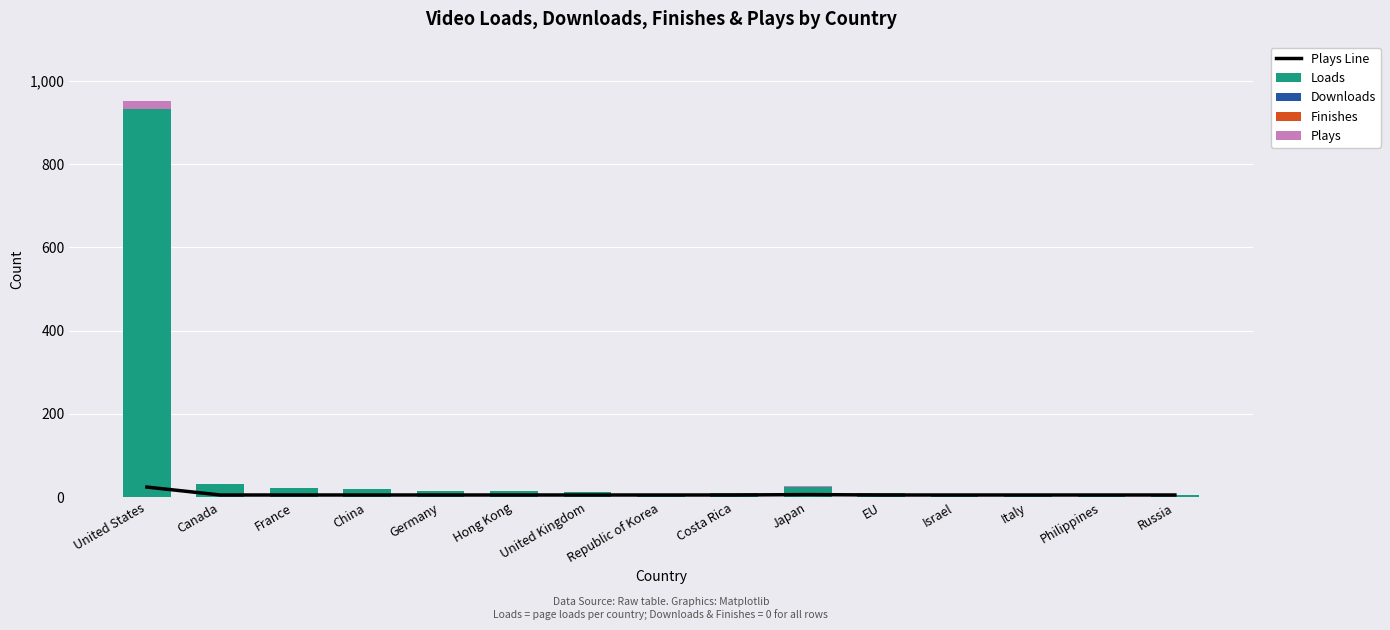

Between Philippines and Israel, which is larger?

Philippines